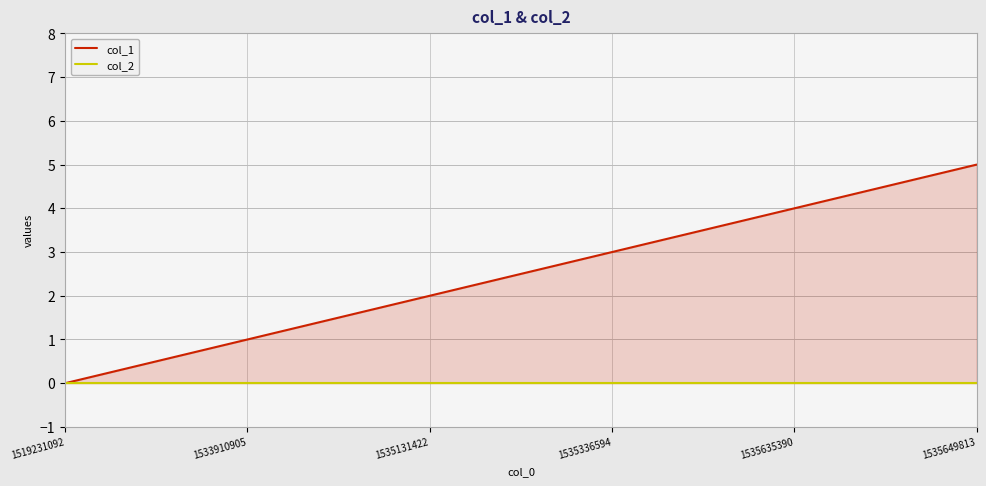

Does the chart display data point markers on the line(s)?

No